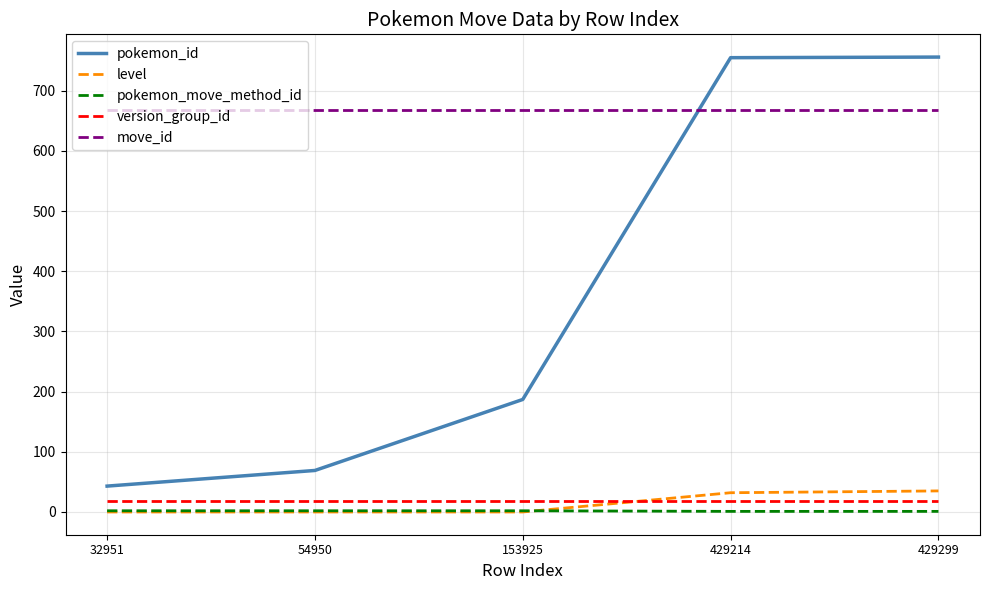

True or false: move_id and level intersect in this chart.

False